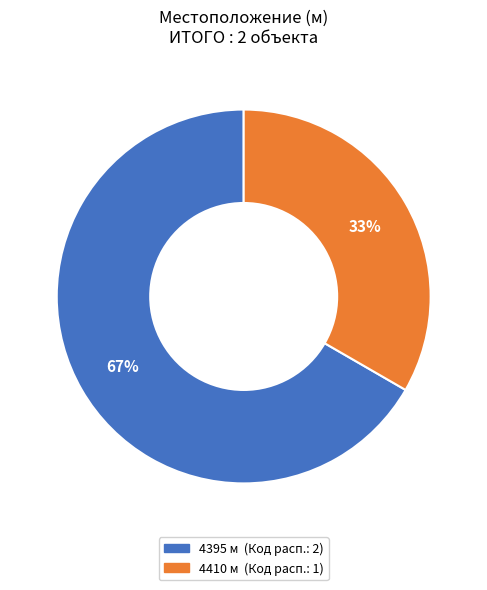

Rank the categories by value from lowest to highest.

4410, 4395